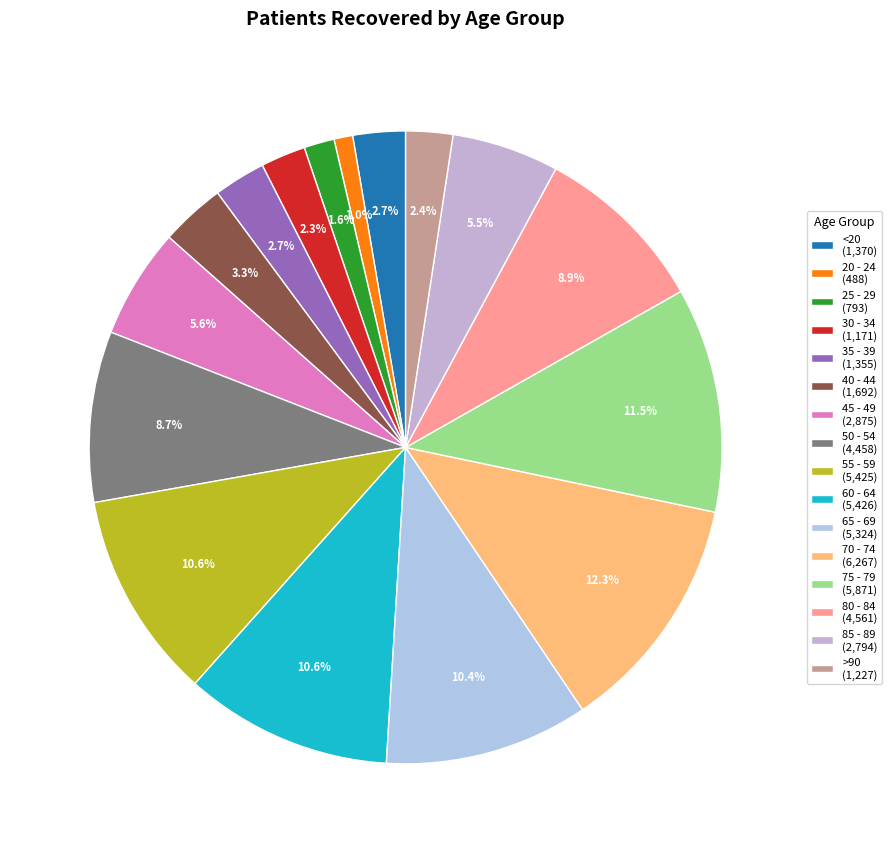

Between 25 - 29 and 35 - 39, which is larger?

35 - 39